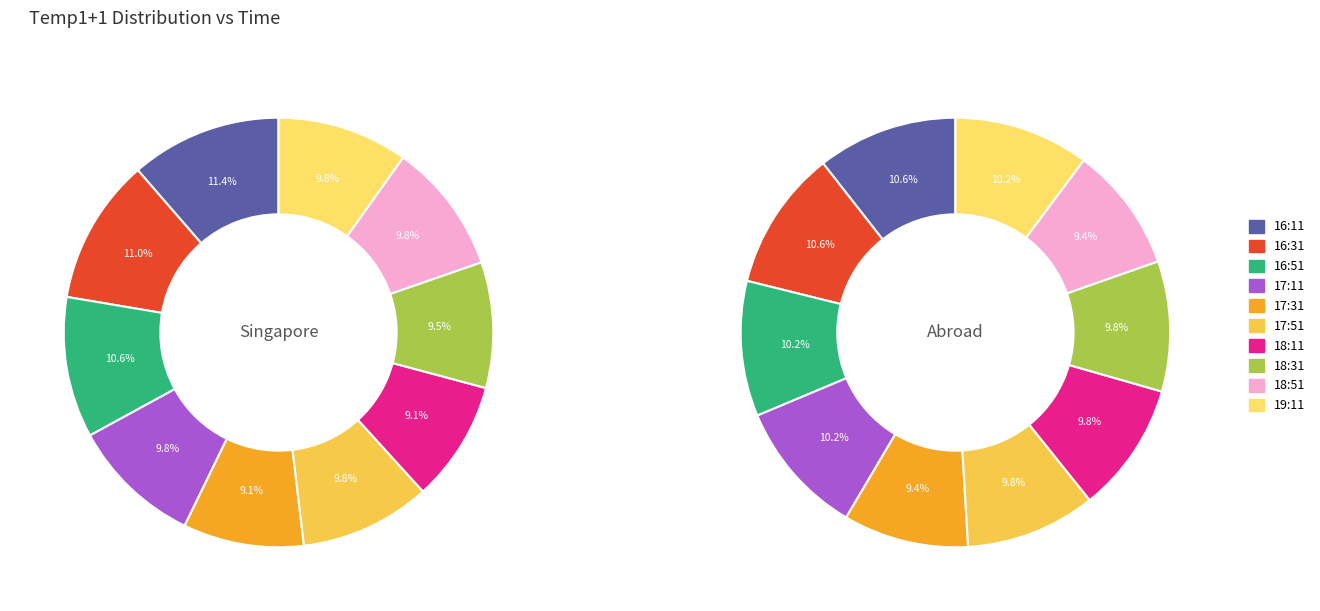

To the nearest percent, what is the combined percentage of 18:11 and 16:11?

20%